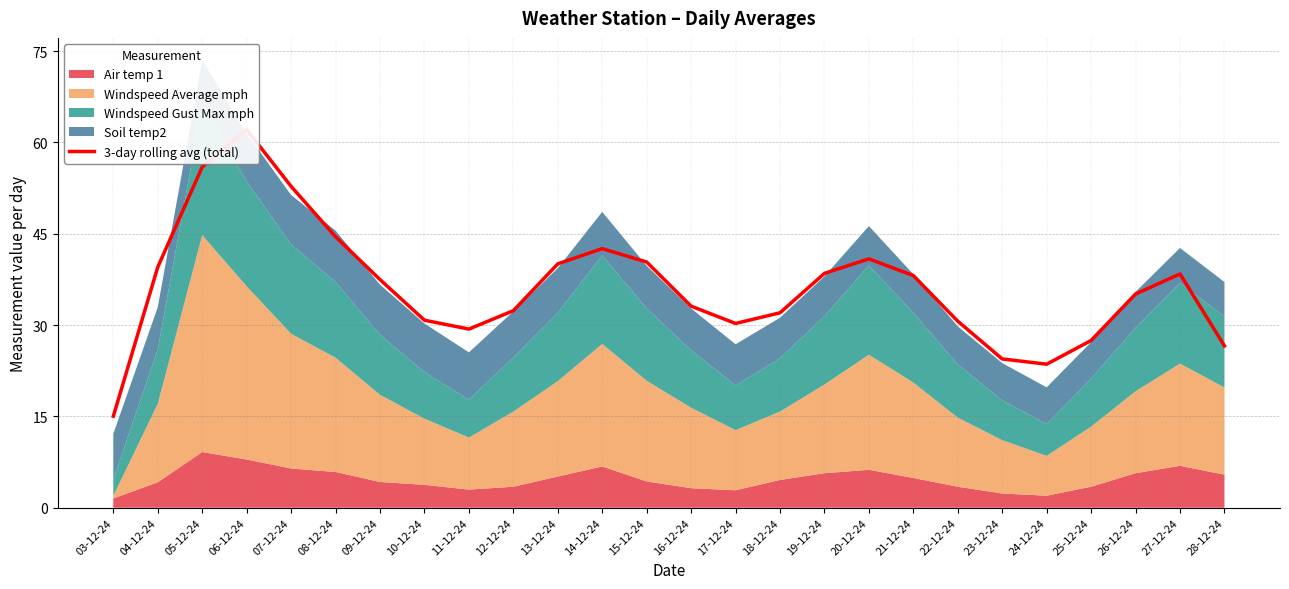

What is the maximum value shown in the chart?

62.1